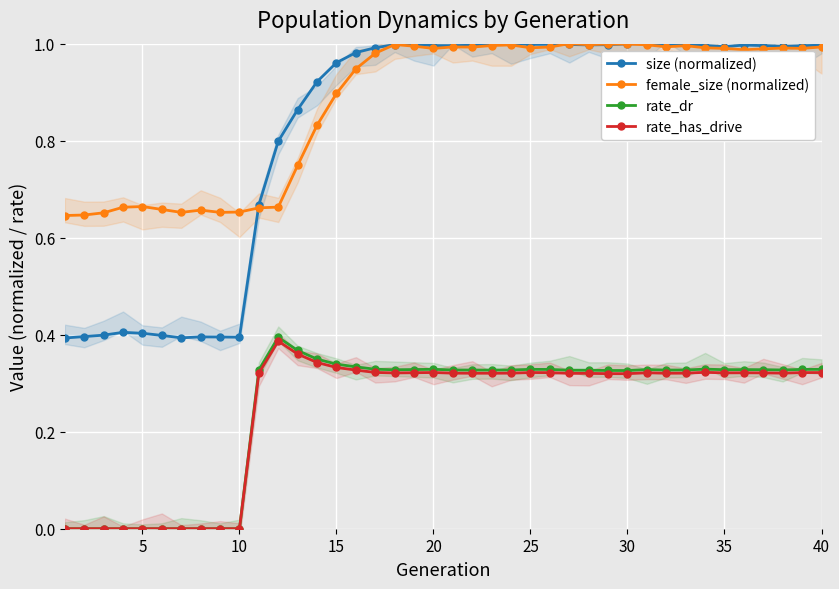

What is the difference between the maximum and minimum values in the rate_dr series?

0.4